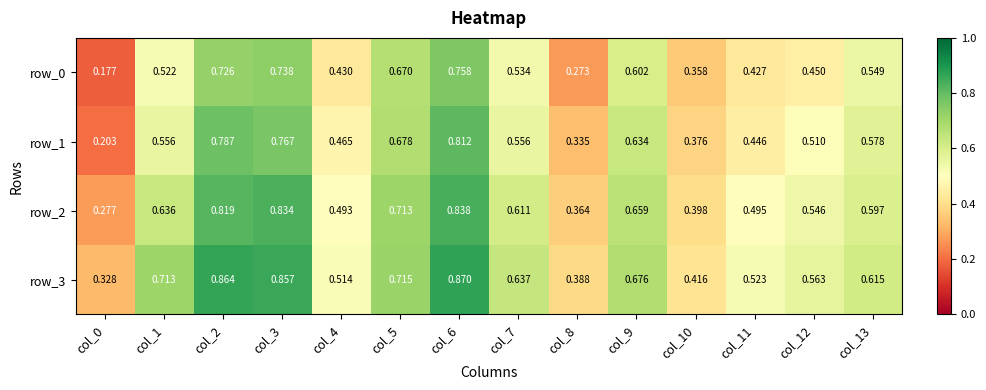

Is the value of row_0 at col_2 greater than the value of row_3 at col_8?

Yes